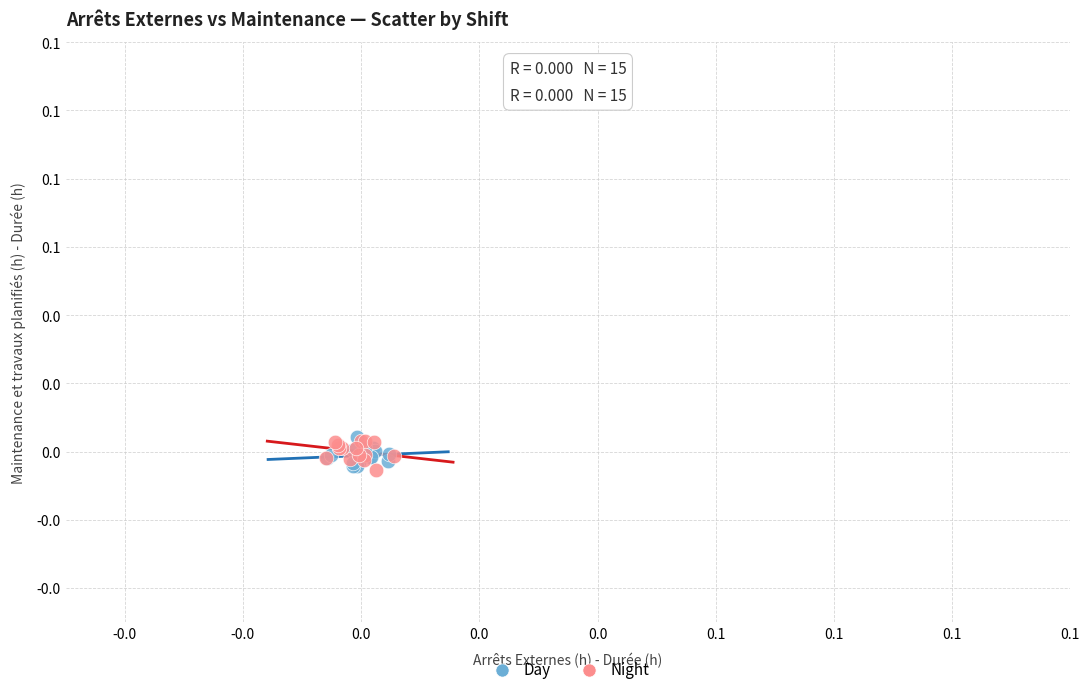

What are all the series names shown in the legend?

Day, Night